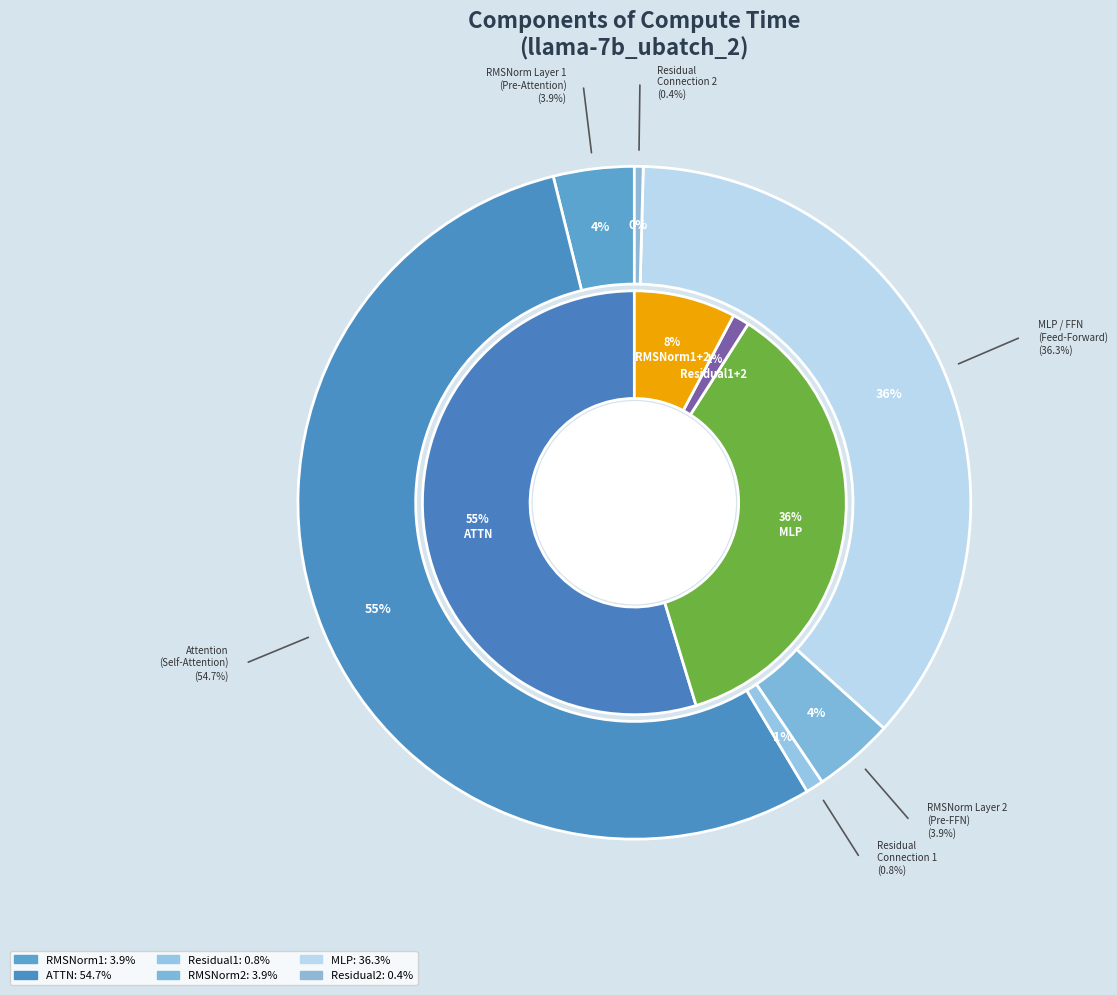

The ATTN slice represents 49% of the pie. True or false?

False